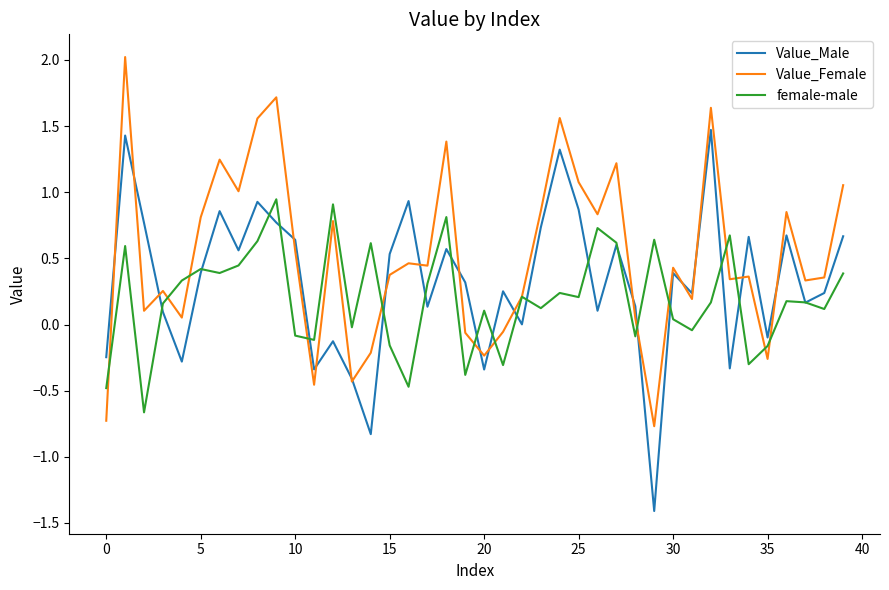

Count the number of categories in the chart.

40